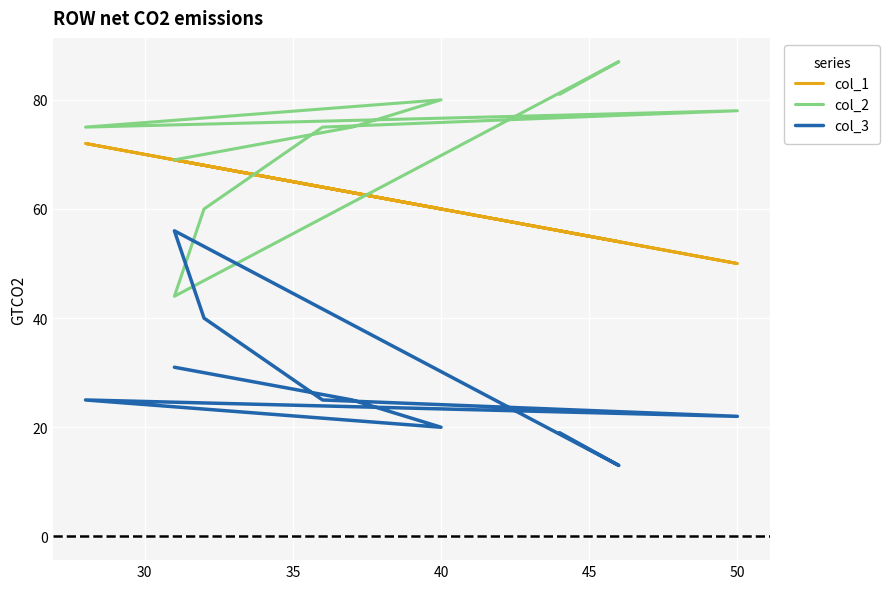

How many times do col_1 and col_2 cross each other?

2